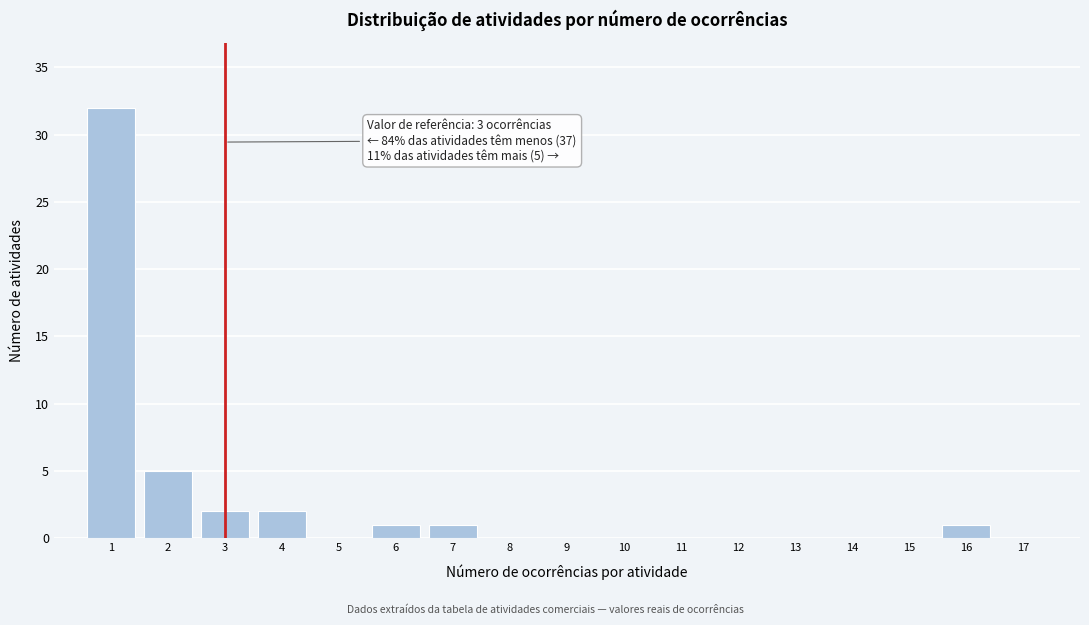

Reading left to right, extract all data points from this chart.

1=32	2=5	3=2	4=2	5=0	6=1	7=1	8=0	9=0	10=0	11=0	12=0	13=0	14=0	15=0	16=1	17=0